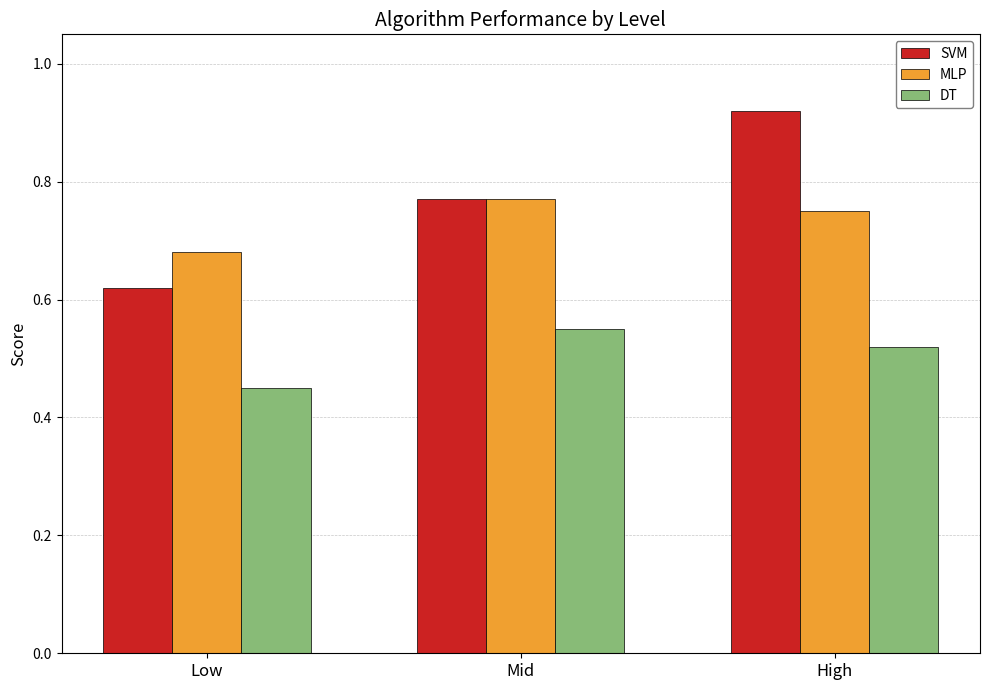

Which label corresponds to the smallest value in the chart?

Low